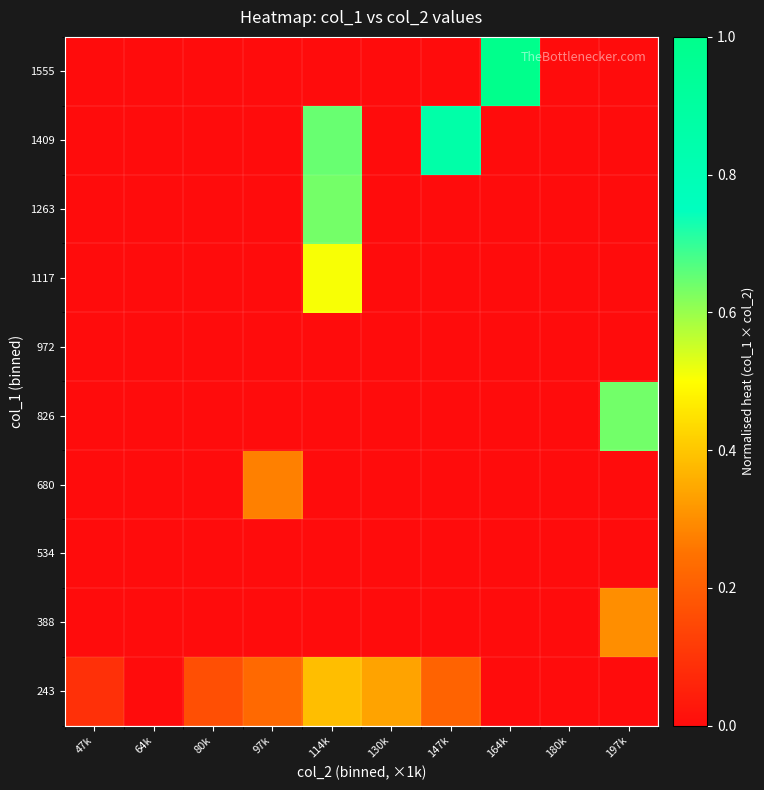

How many data points does each series have?

10